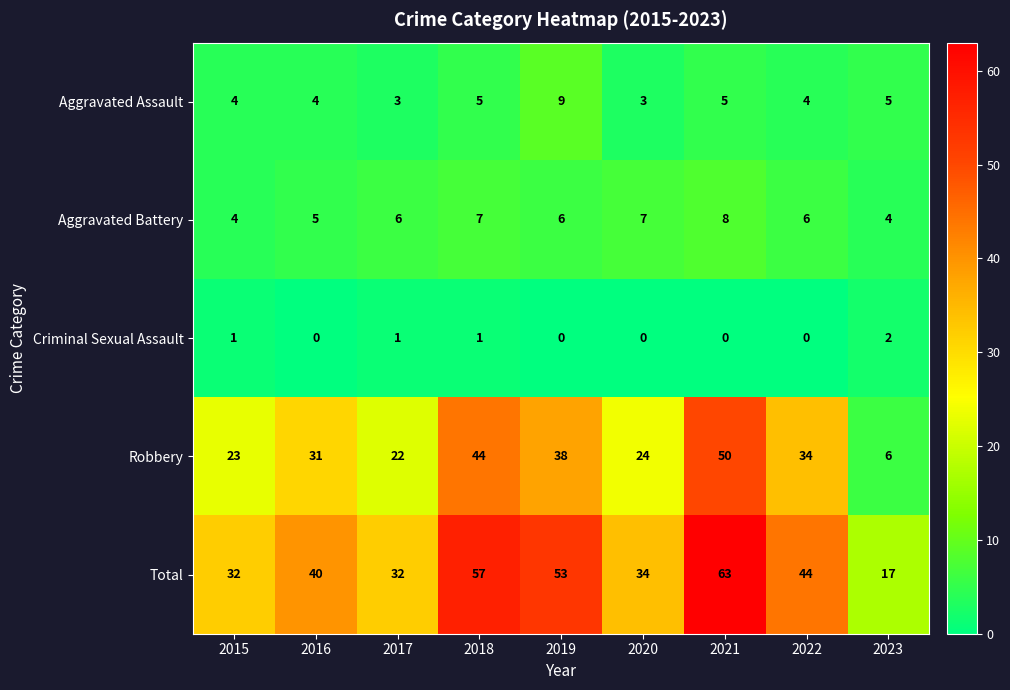

Rank the series at 2020 from lowest to highest value.

Criminal Sexual Assault, Aggravated Assault, Aggravated Battery, Robbery, Total